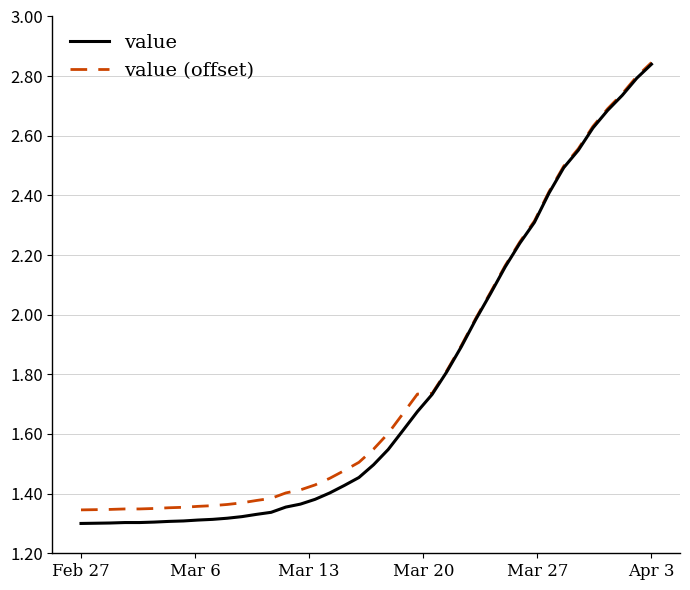

Which series has the widest spread of values?

value